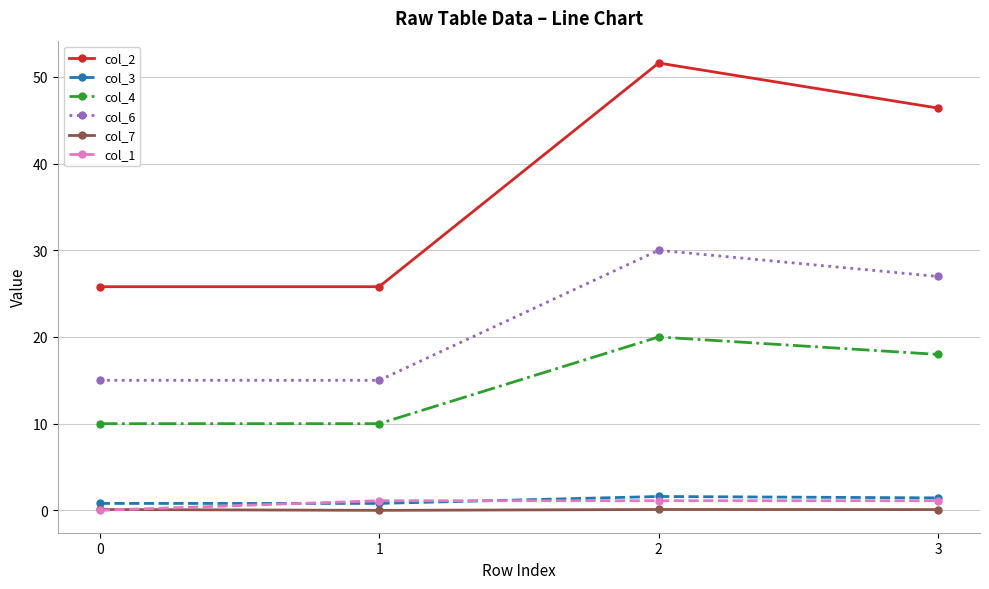

The col_2 series shows 22.3 at 3. True or false?

False